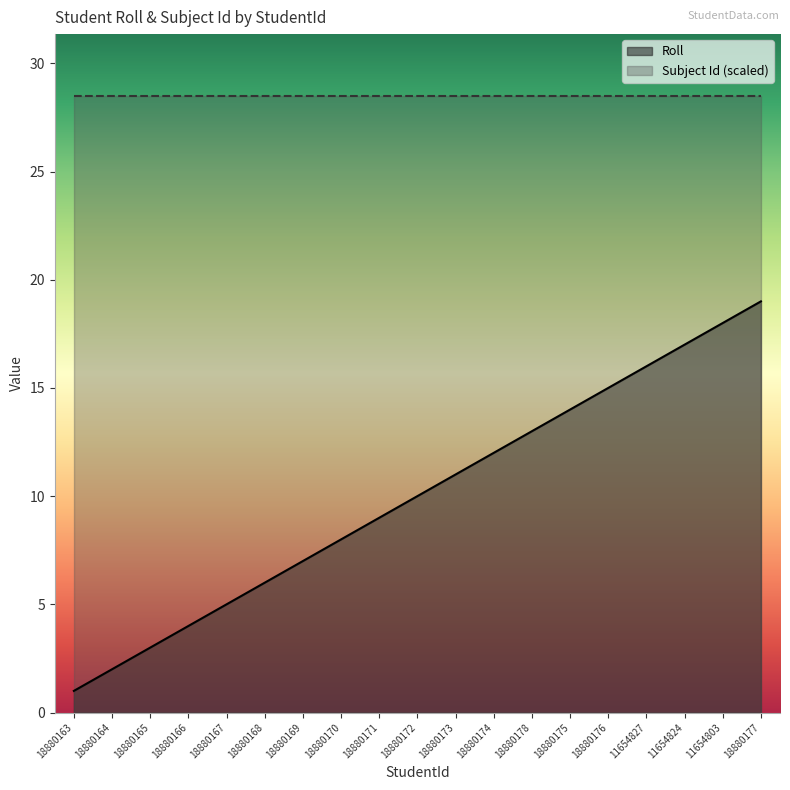

At which category does the chart reach its peak across all series?

18880177